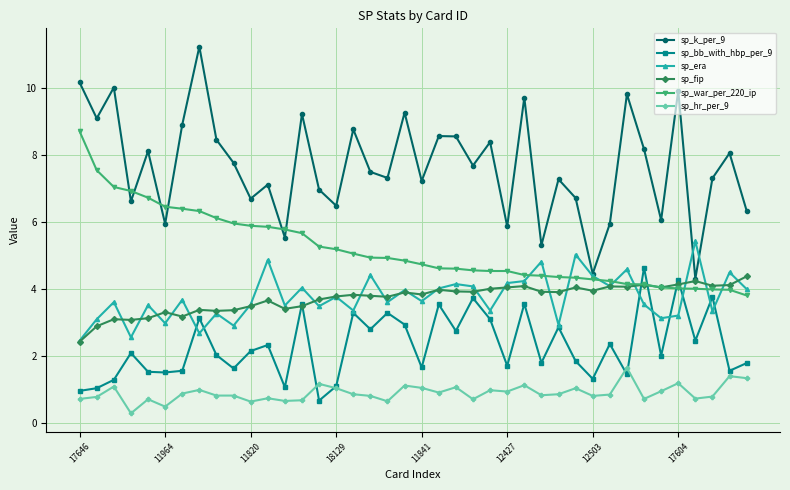

At how many categories does at least one series exceed 2?

40